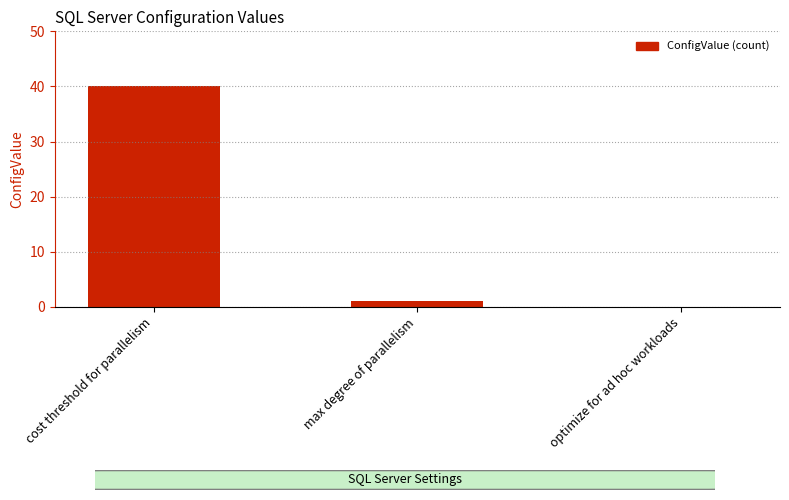

What is the difference between the values at optimize for ad hoc workloads and max degree of parallelism?

1